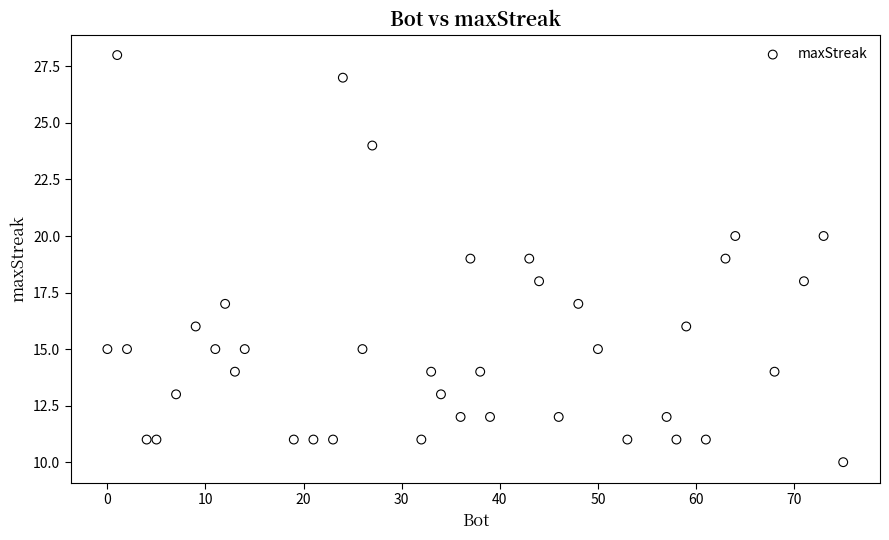

What is the range of Y values (max minus min)?

18